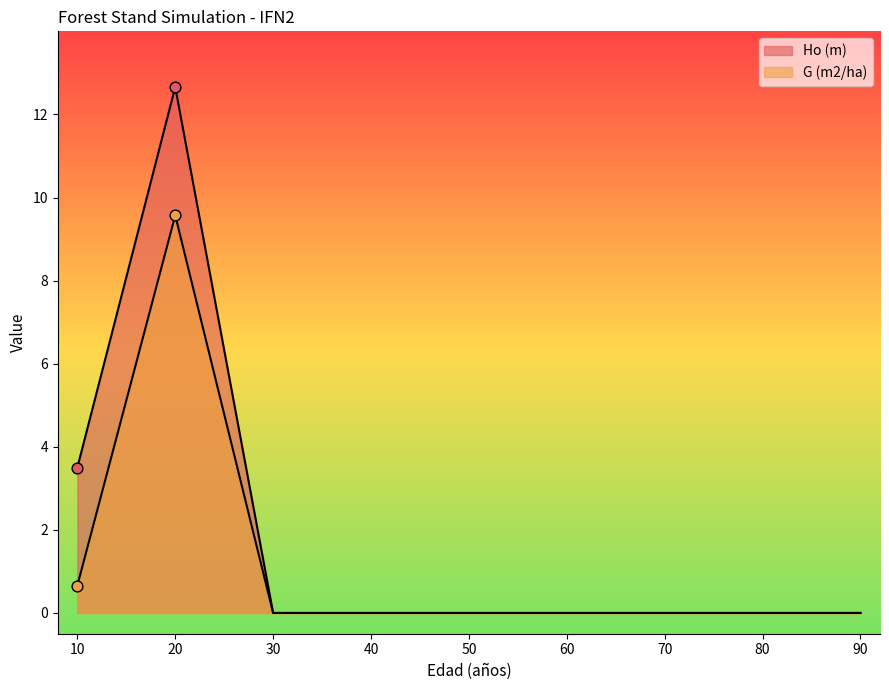

What are all the series names shown in the legend?

Ho (m), G (m2/ha)